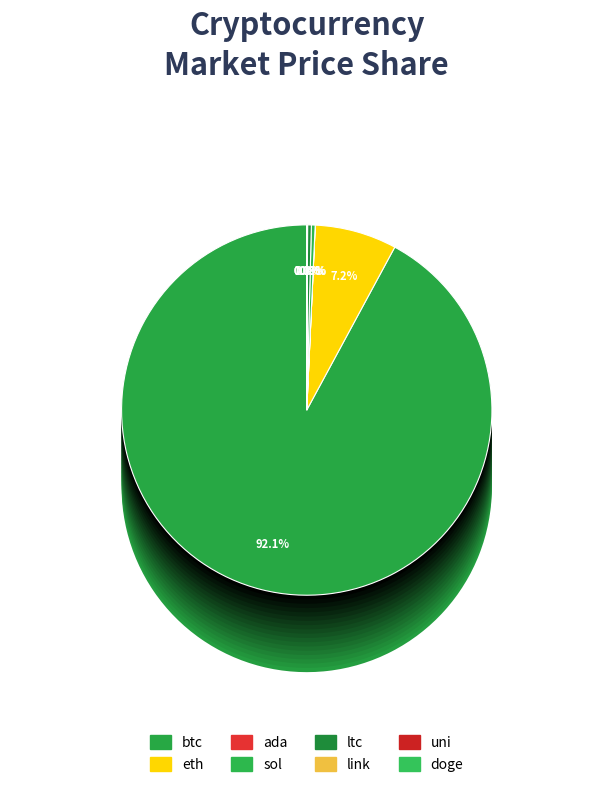

Does any single category account for the majority?

Yes